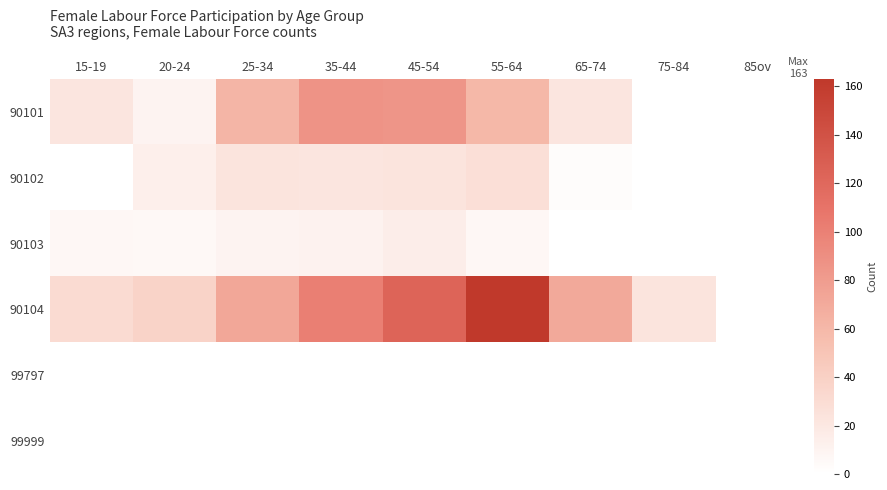

What is the total value across all series at 55-64?

257